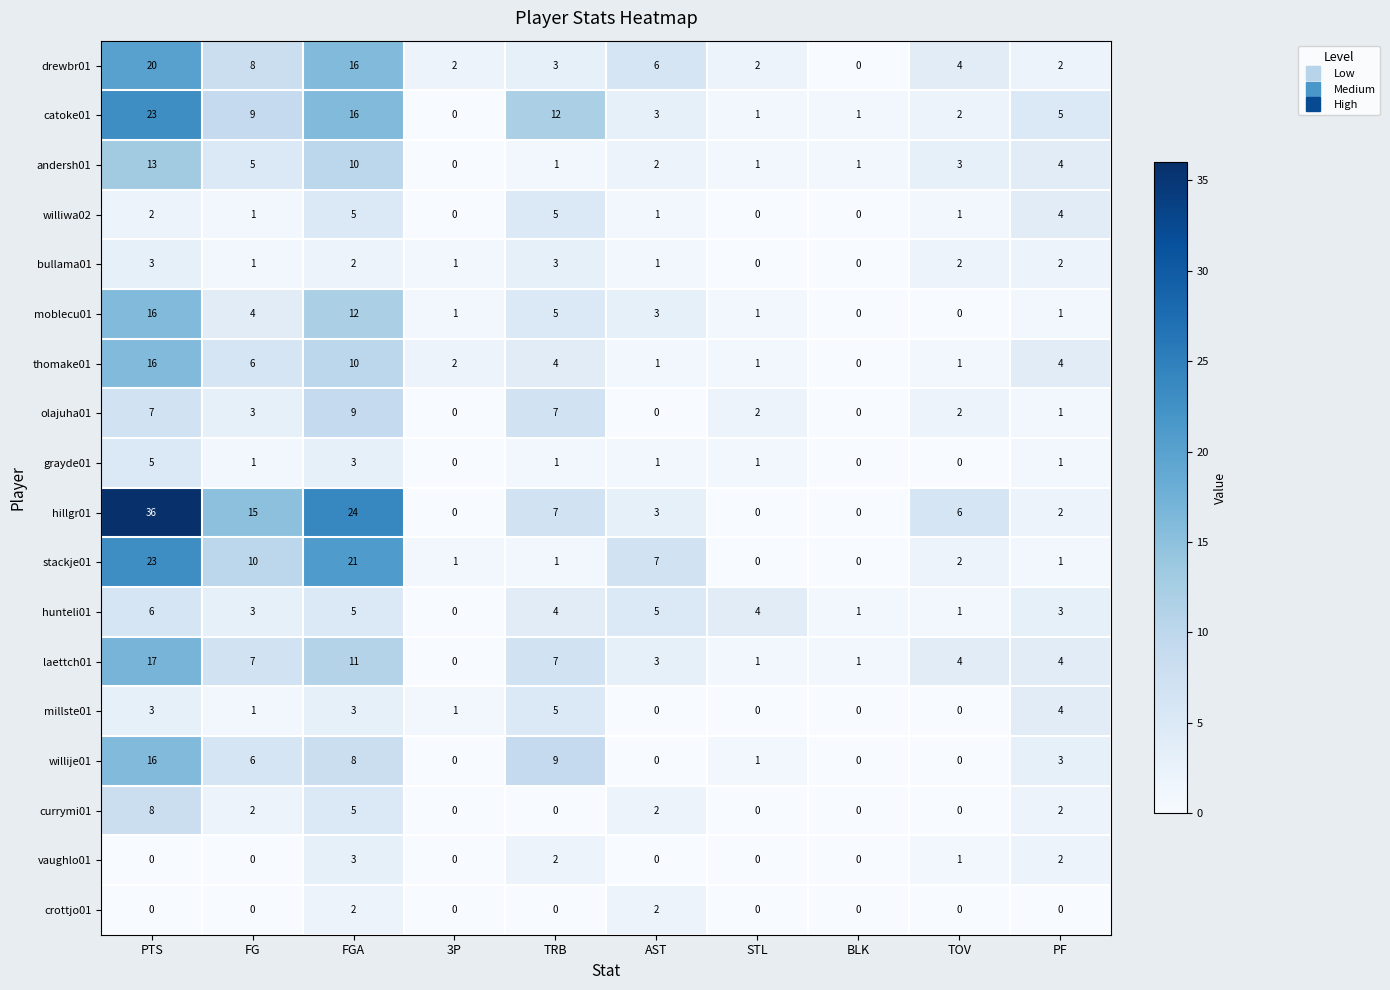

What is the sum of the williwa02 values at PF and STL?

4